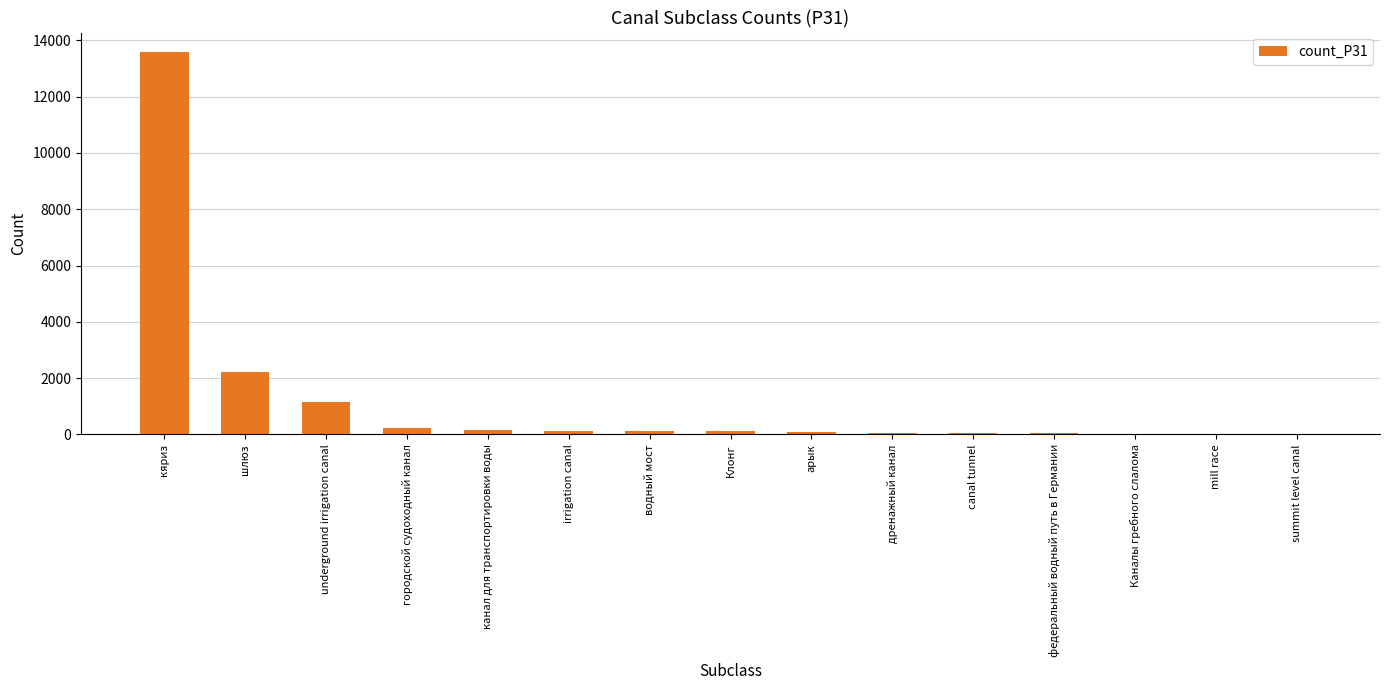

True or false: the data shows 95 at арык.

True